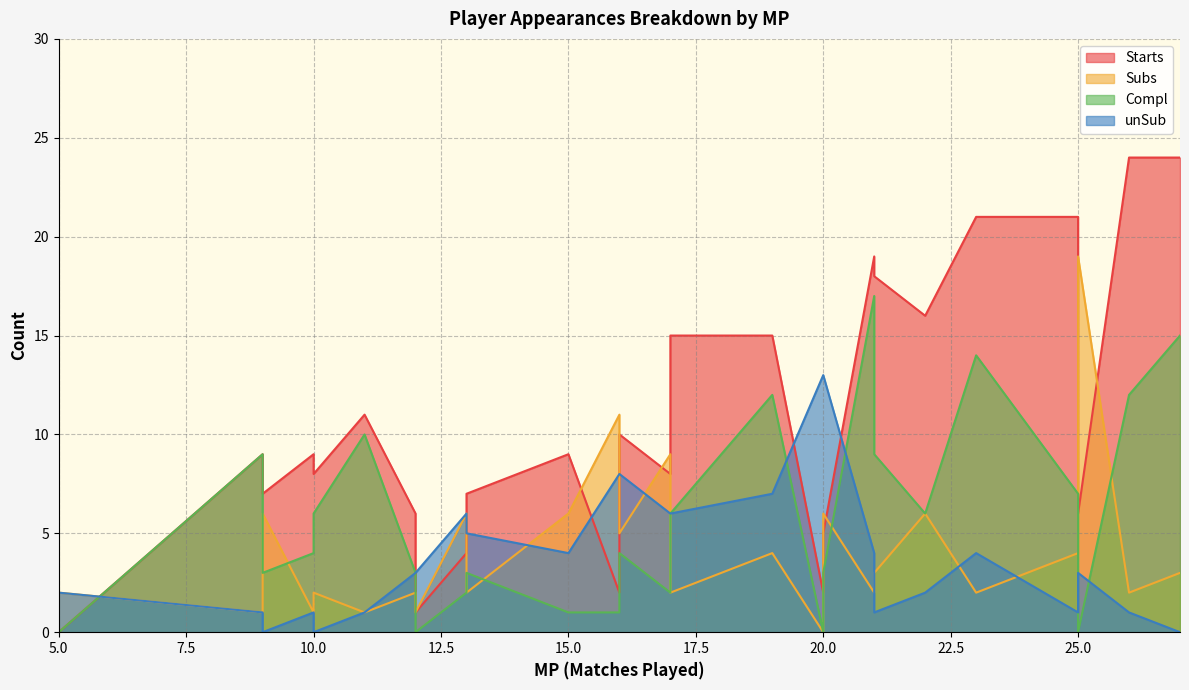

Rank the series at 12 from lowest to highest value.

Subs, Compl, unSub, Starts